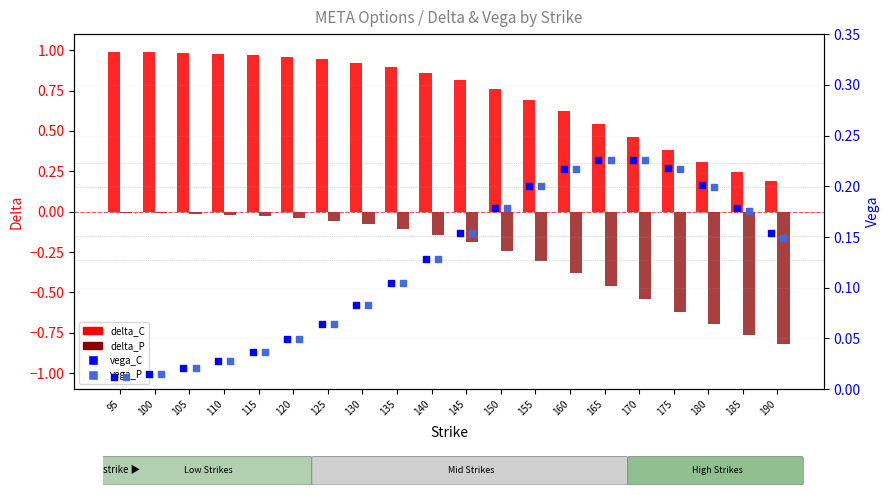

Which series has the largest total across all categories?

delta_C